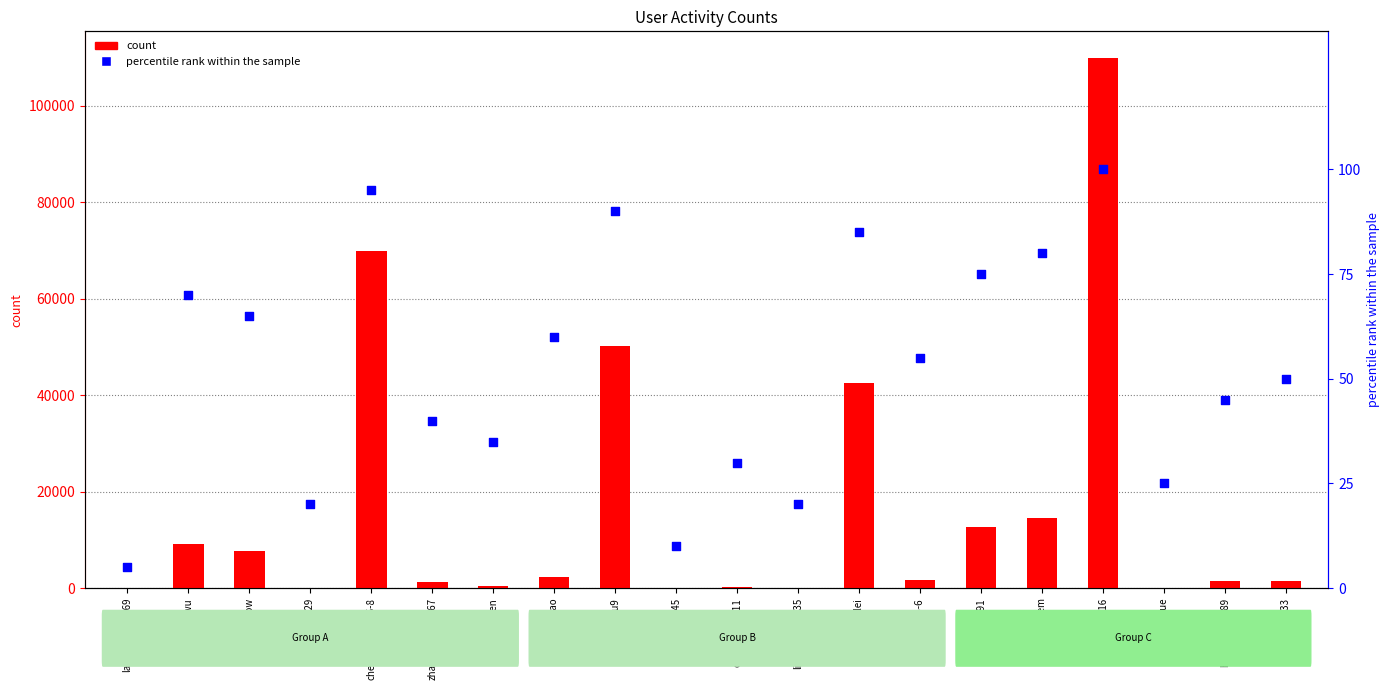

At which category is the sum across all series the highest?

Boyka2016